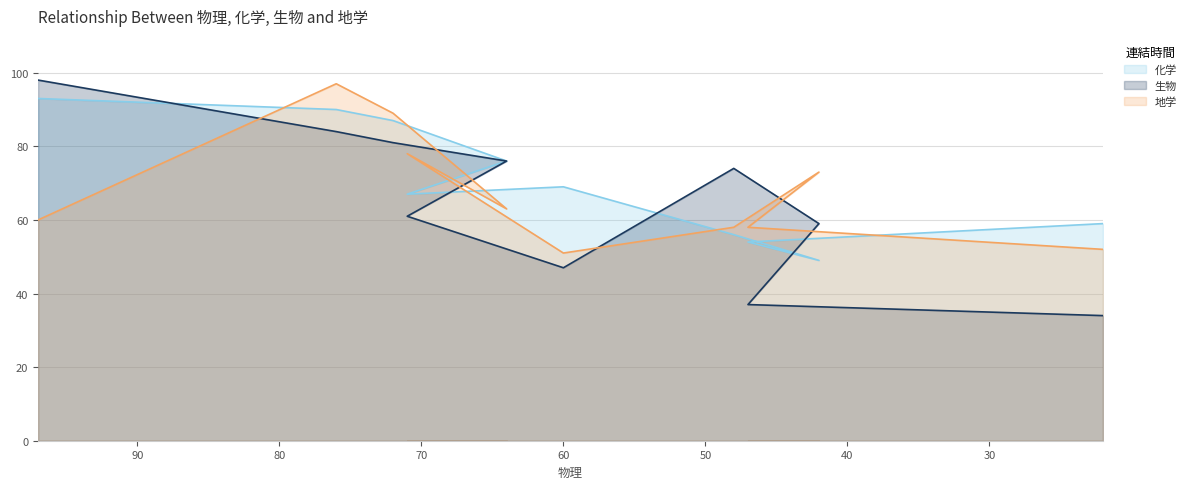

Reading left to right, list all the values displayed in this chart.

化学: 93	90	87	76	67	69	56	49	54	59
生物: 98	84	81	76	61	47	74	59	37	34
地学: 60	97	89	63	78	51	58	73	58	52